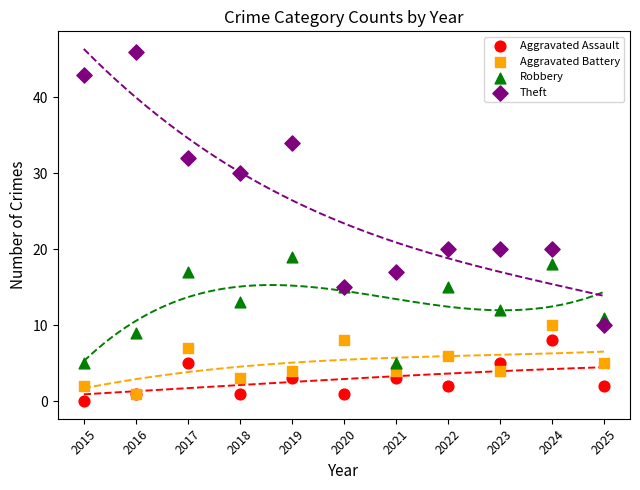

Which series reaches the minimum Y coordinate?

Aggravated Assault